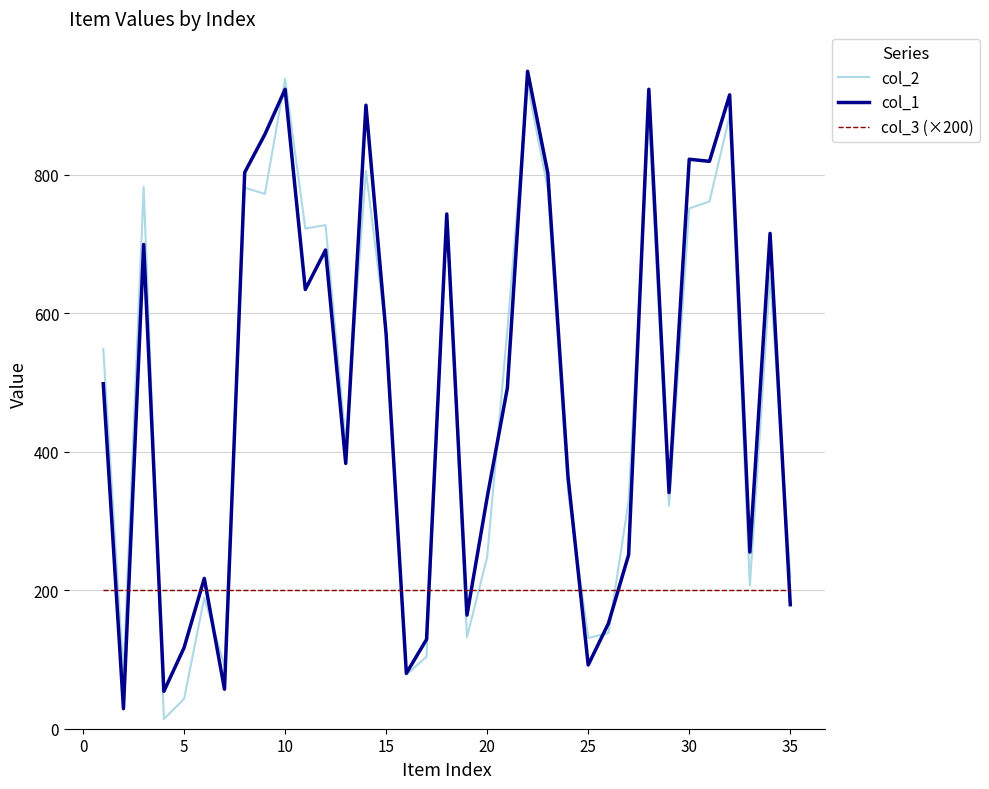

True or false: col_3 (×200) and col_1 intersect in this chart.

True